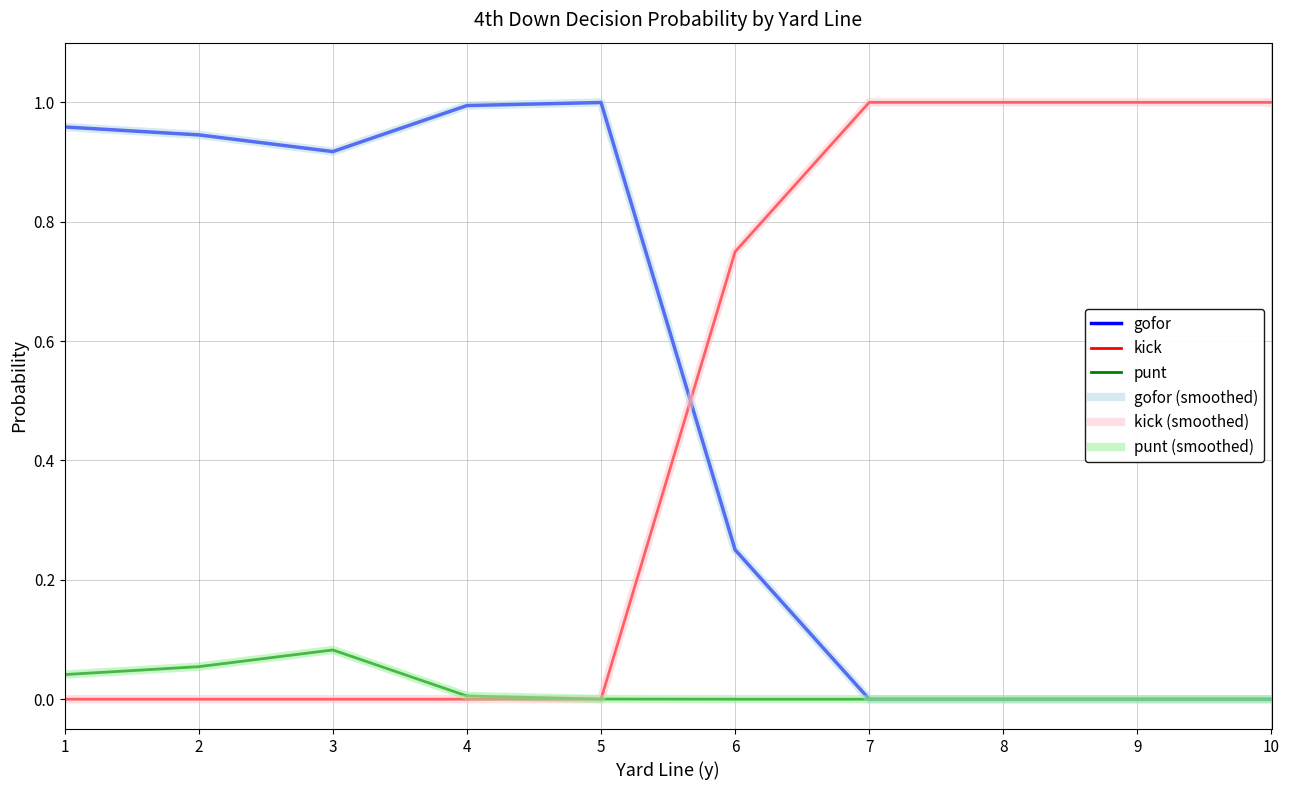

Between 4 and 10, which series saw the biggest shift?

kick